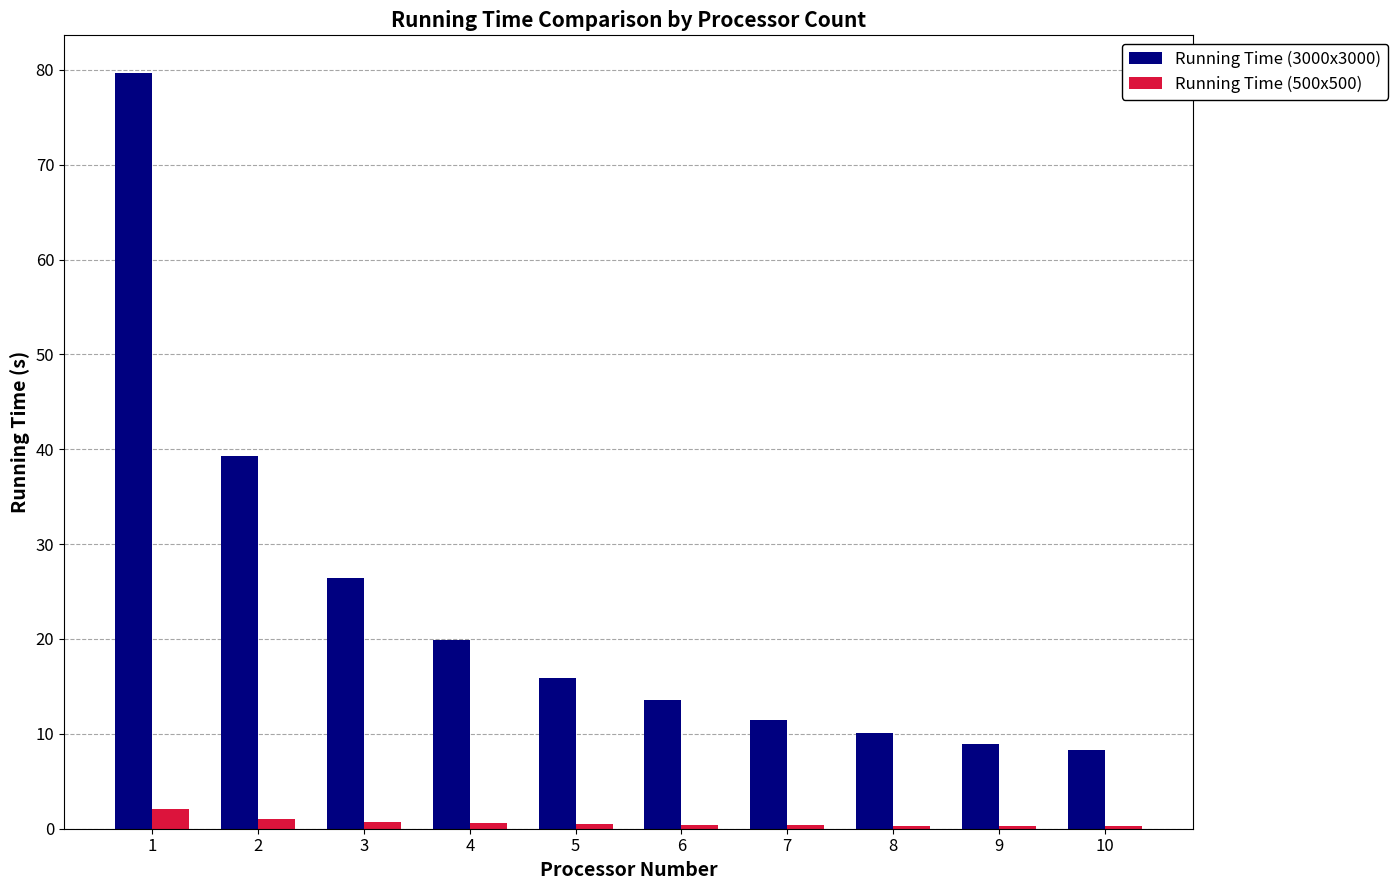

Is the value of Running Time (500x500) at 10 greater than the value of Running Time (3000x3000) at 10?

No